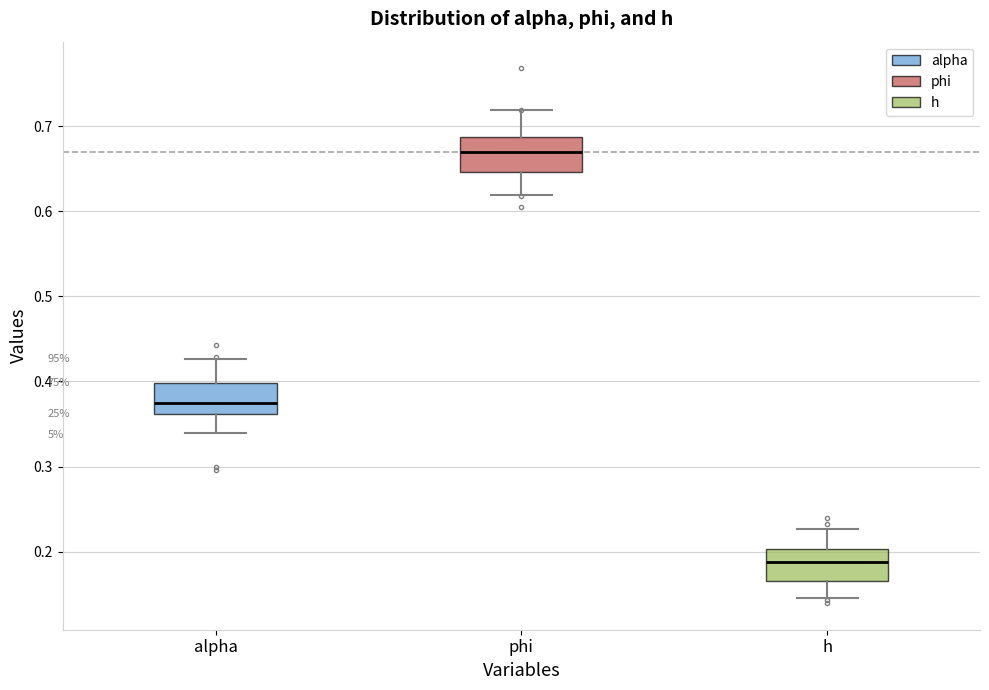

Reading left to right, transcribe this box plot: for each box, give where its median line is, the range the box spans, and where its two whiskers end, as read against the y-axis. The values are not printed on the chart, so give them approximately, as read against the axis.

alpha: median 0.37, box 0.36 to 0.40, whiskers 0.34 to 0.43
phi: median 0.67, box 0.65 to 0.69, whiskers 0.62 to 0.72
h: median 0.19, box 0.17 to 0.20, whiskers 0.15 to 0.23